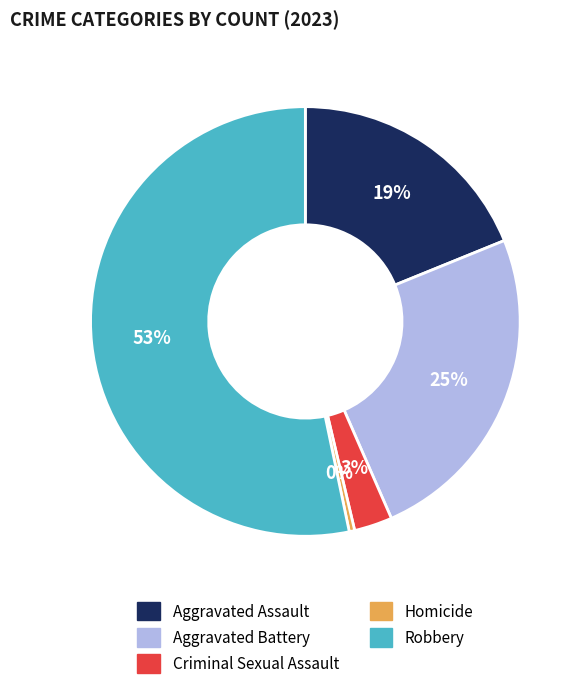

Is there any slice that represents more than half of the pie?

Yes